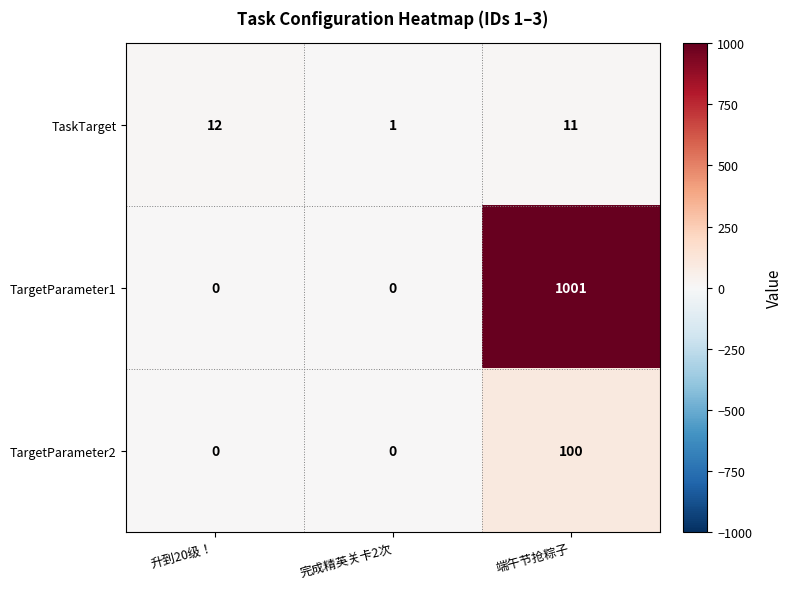

What is the sum of all TargetParameter1 values?

1001